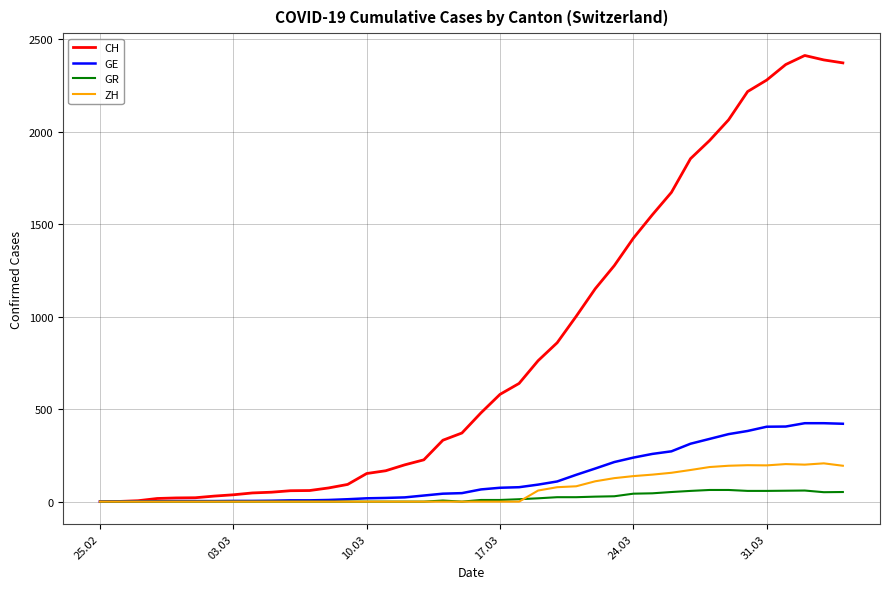

How many lines are shown in the chart?

4